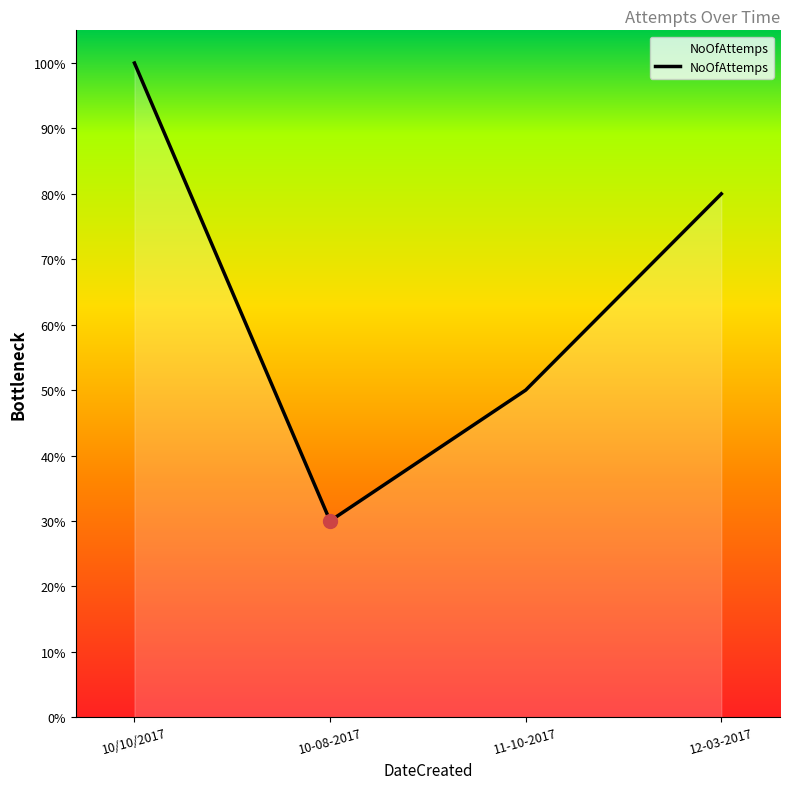

List the labels in order of value, largest first.

10/10/2017, 12-03-2017, 11-10-2017, 10-08-2017